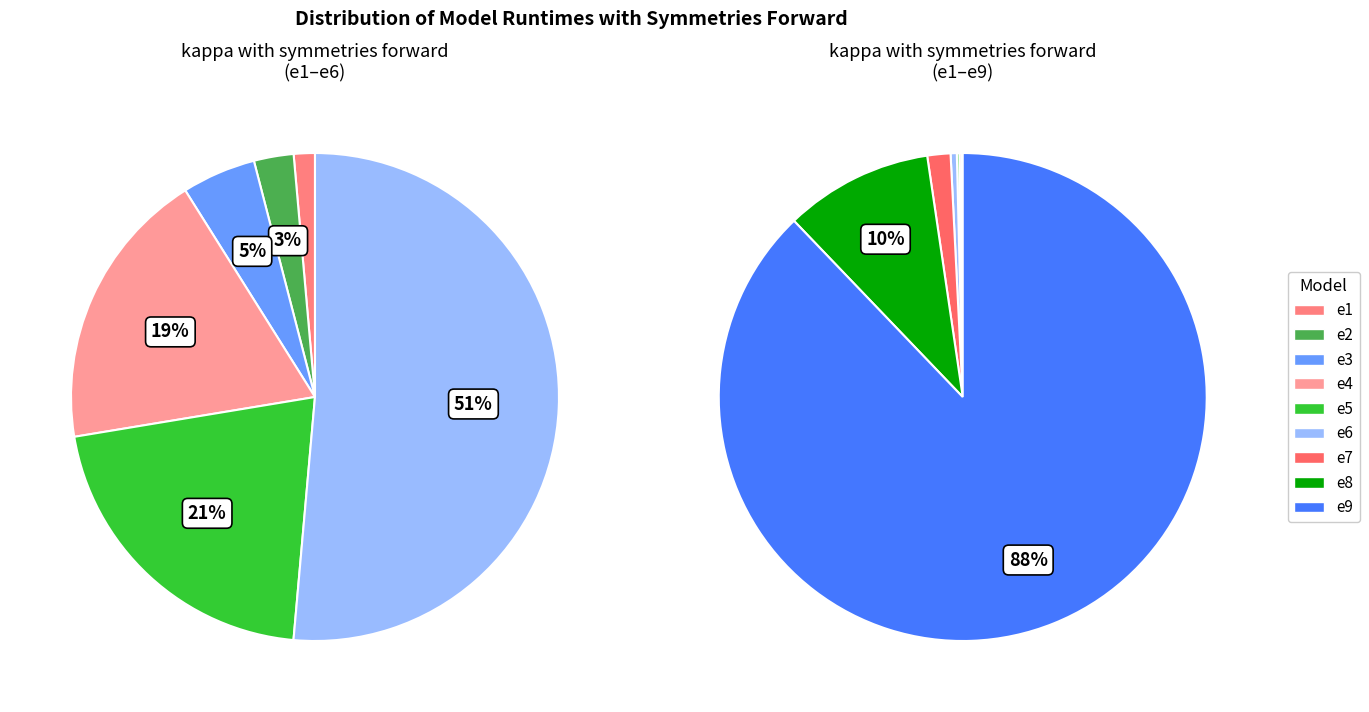

Count the number of slices in the pie.

9